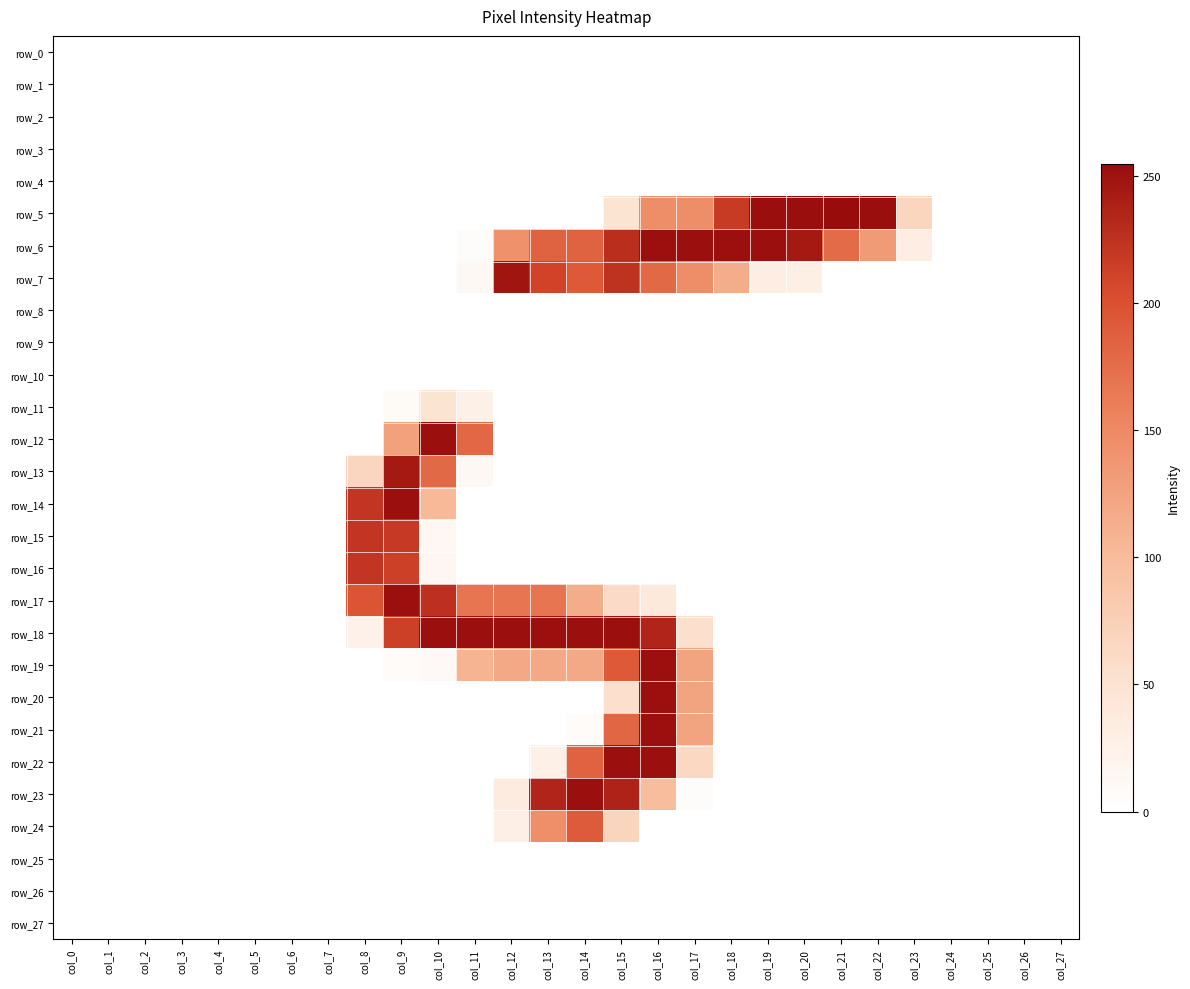

The row_18 series shows 24 at col_8. True or false?

True